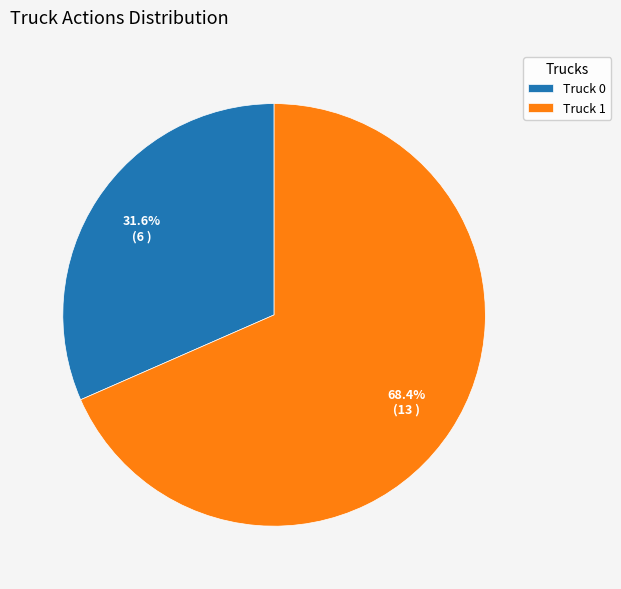

To the nearest percent, what percentage of the pie is Truck 1?

68%